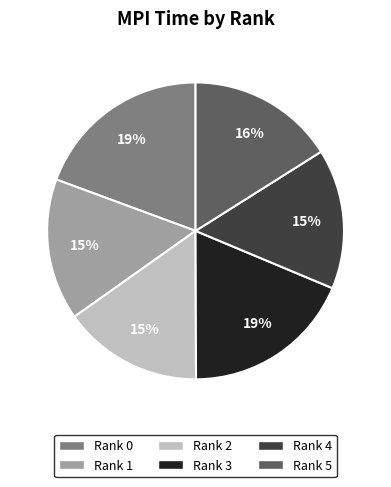

Does Rank 3 represent more than half of the total?

No